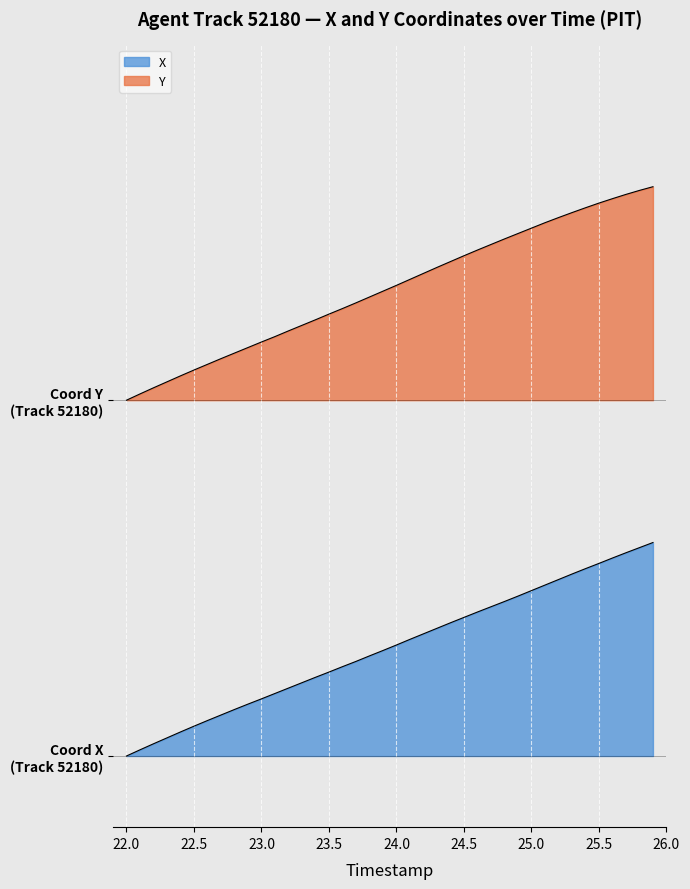

Rank the series at 22.5 from lowest to highest value.

X, Y